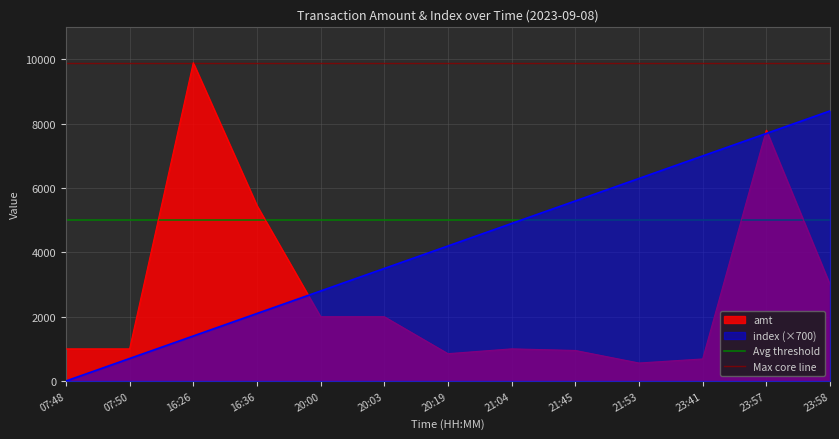

The value of amt at 23:58 is 3000.0. True or false?

True